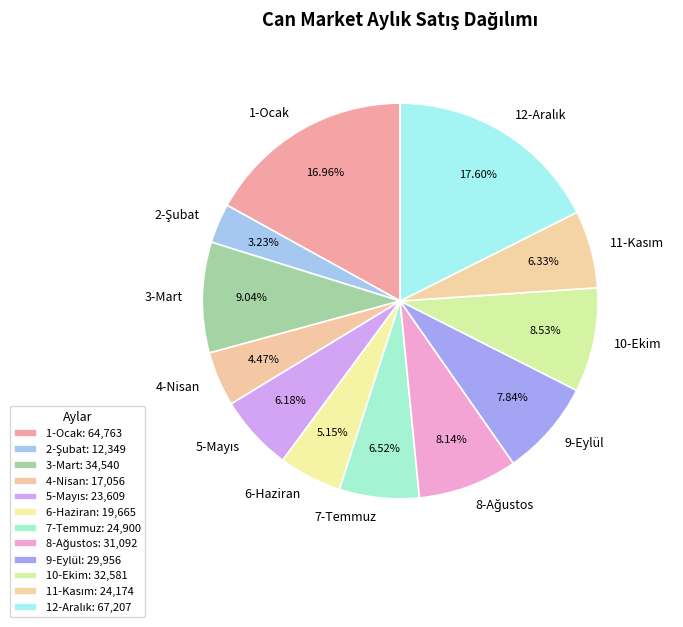

Is there any slice that represents more than half of the pie?

No